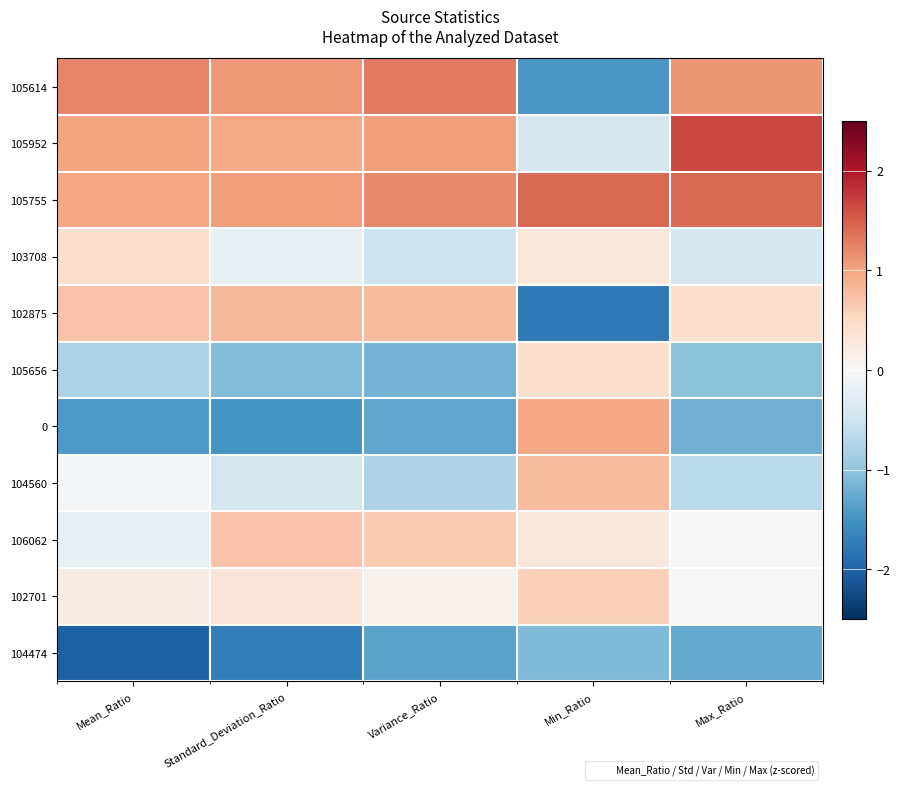

Between Min_Ratio and Standard_Deviation_Ratio, which is larger?

Standard_Deviation_Ratio